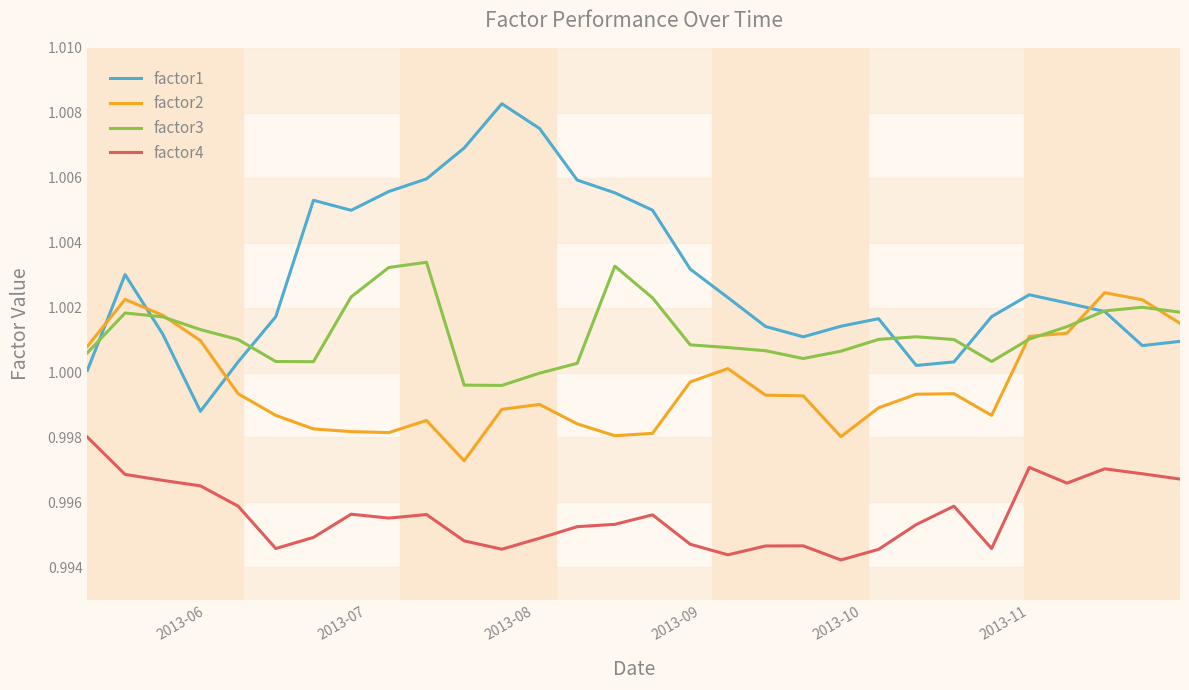

True or false: factor4 and factor2 intersect in this chart.

False